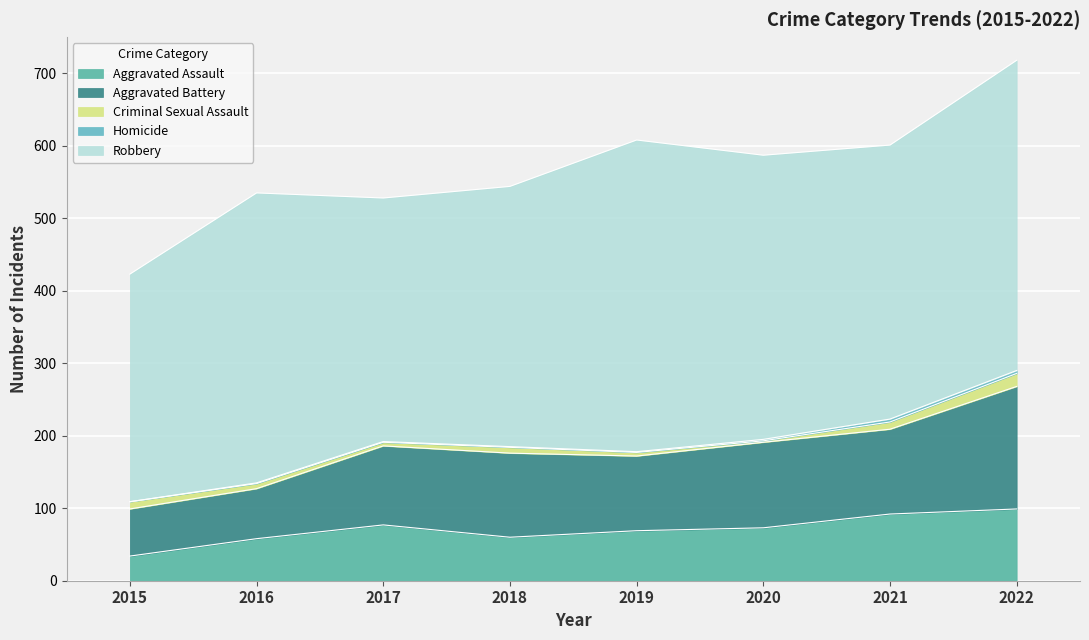

What is the greatest value displayed?

430